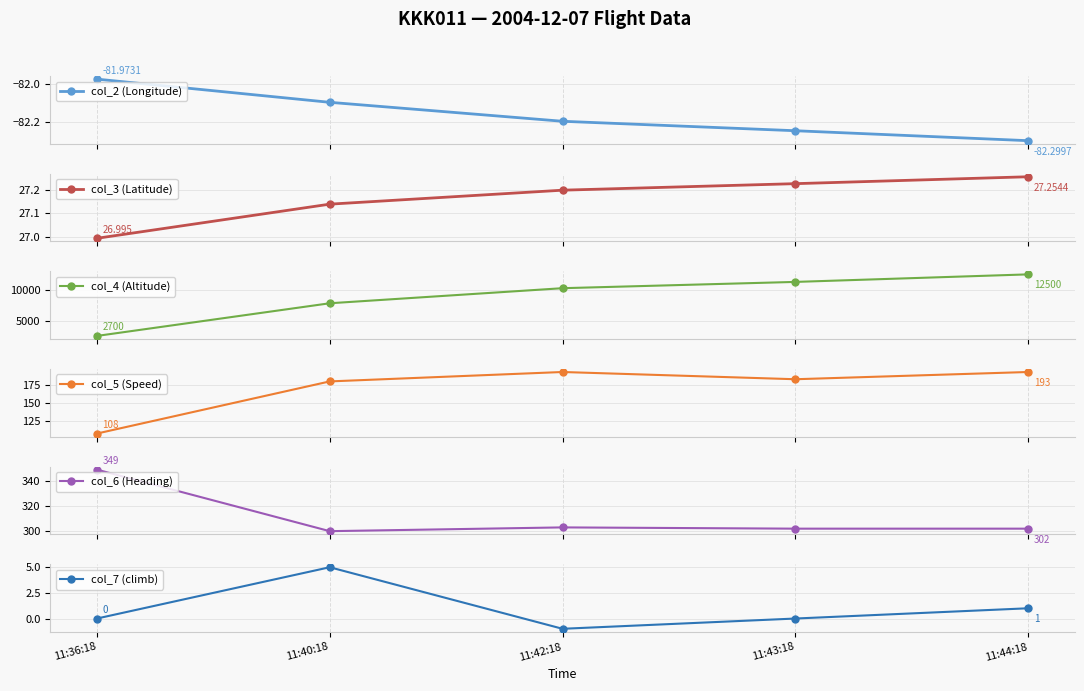

What is the difference between the col_7 (climb) values at 11:43:18 and 11:42:18?

1